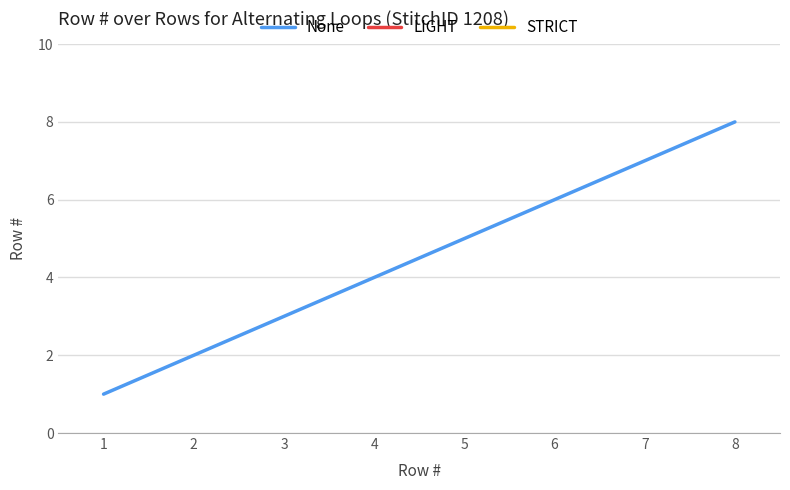

The value of None at 1 is 3.3. True or false?

False